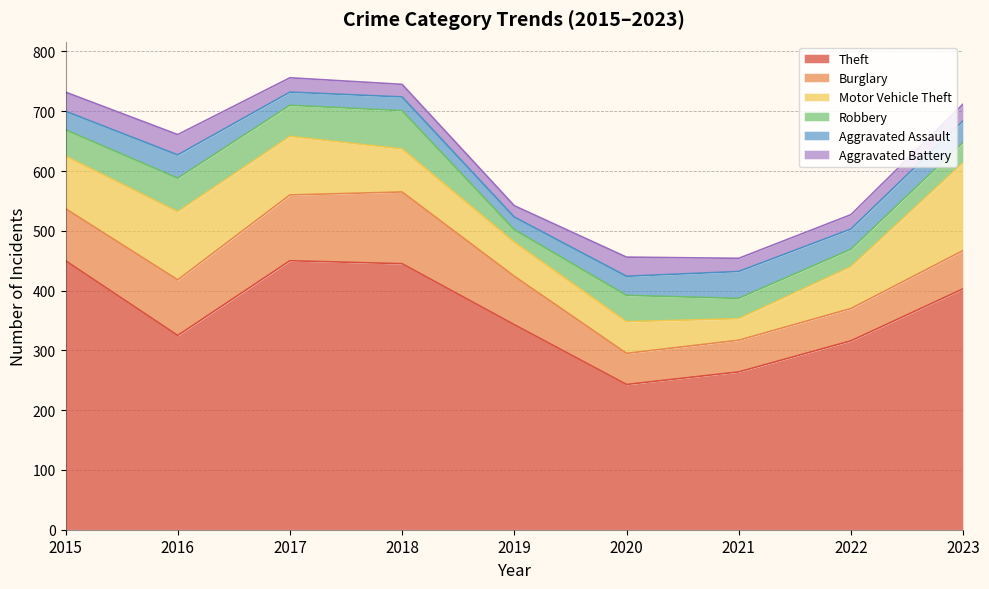

What is the sum of all Aggravated Battery values?

236